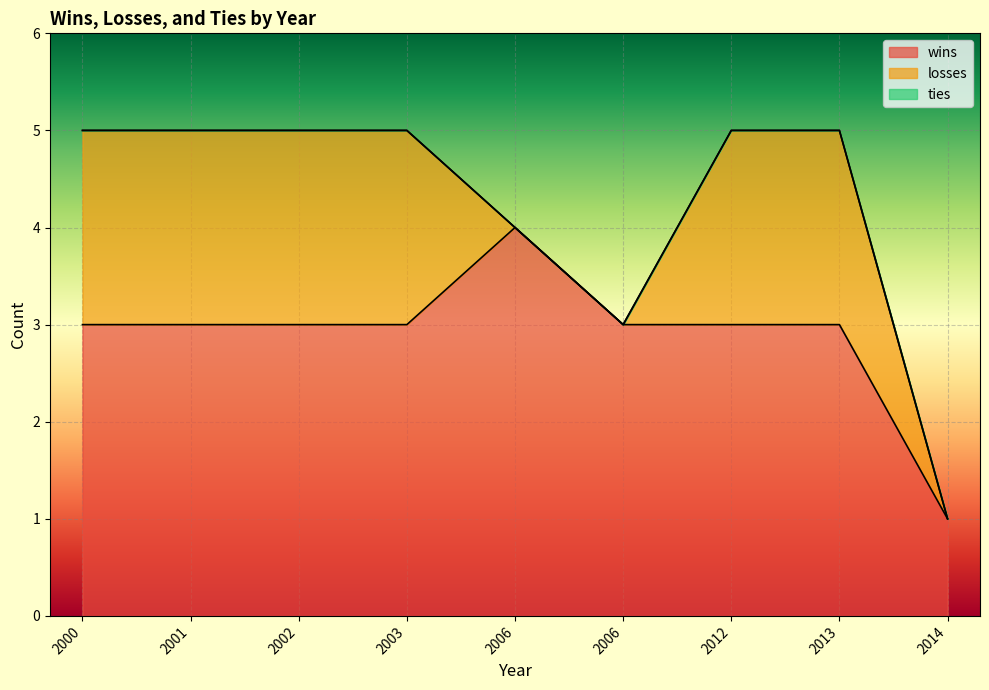

What is the sum of the wins values at 2014 and 2000?

4